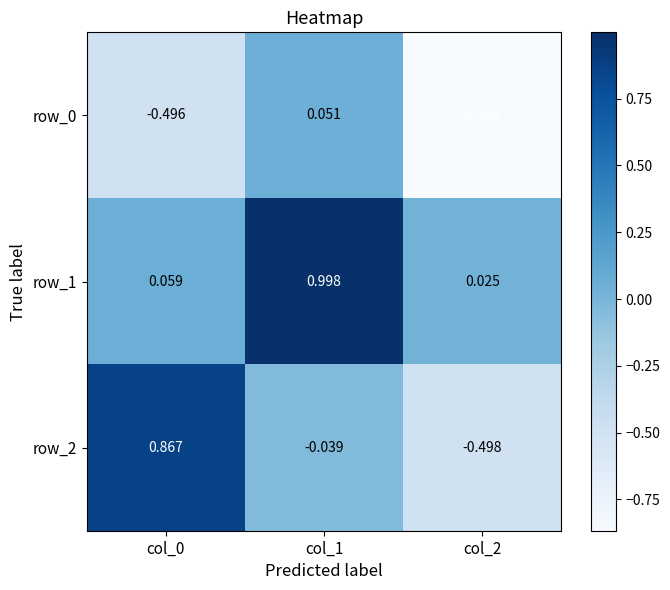

Where is row_0 nearest to the value 0?

col_1